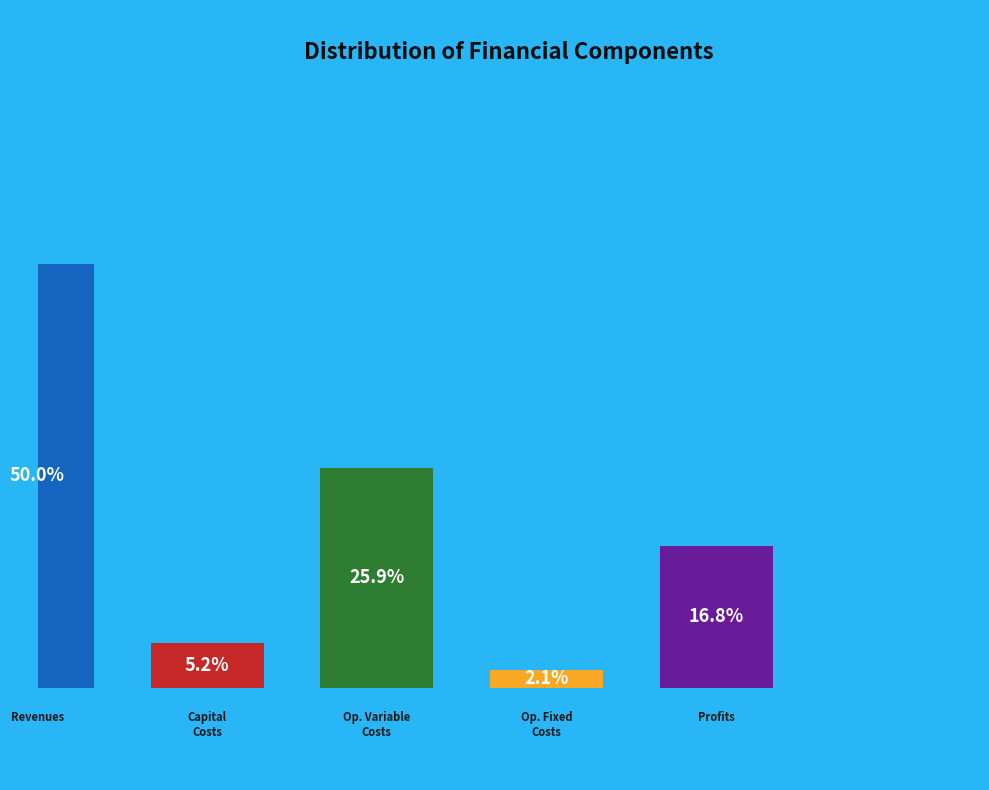

To the nearest percent, what is the average slice percentage?

20%